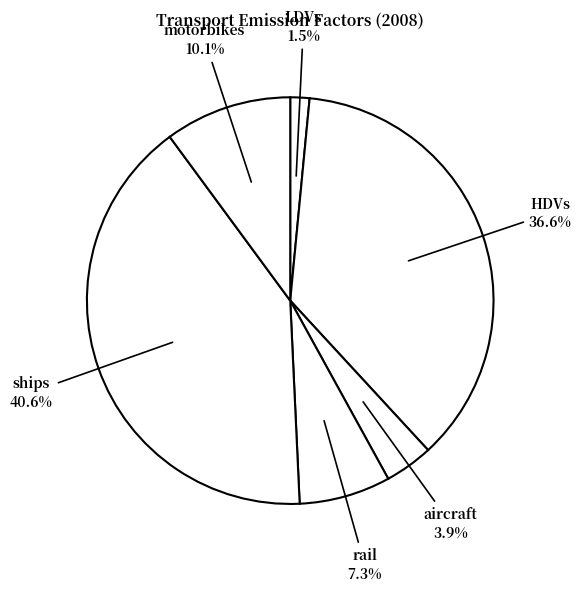

How many segments does this pie chart have?

6